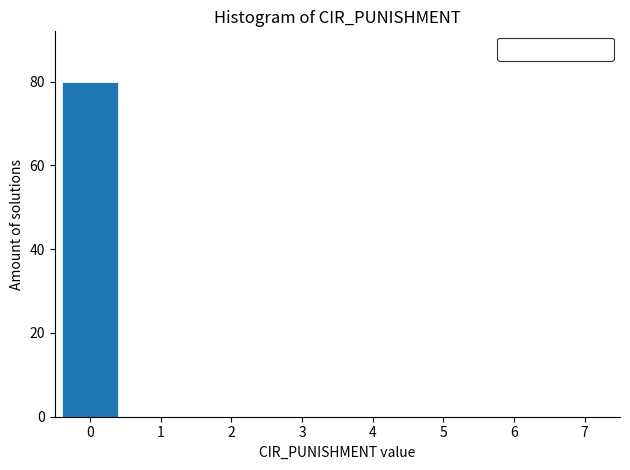

Reading right to left, list all the values displayed in this chart.

7=0	6=0	5=0	4=0	3=0	2=0	1=0	0=80